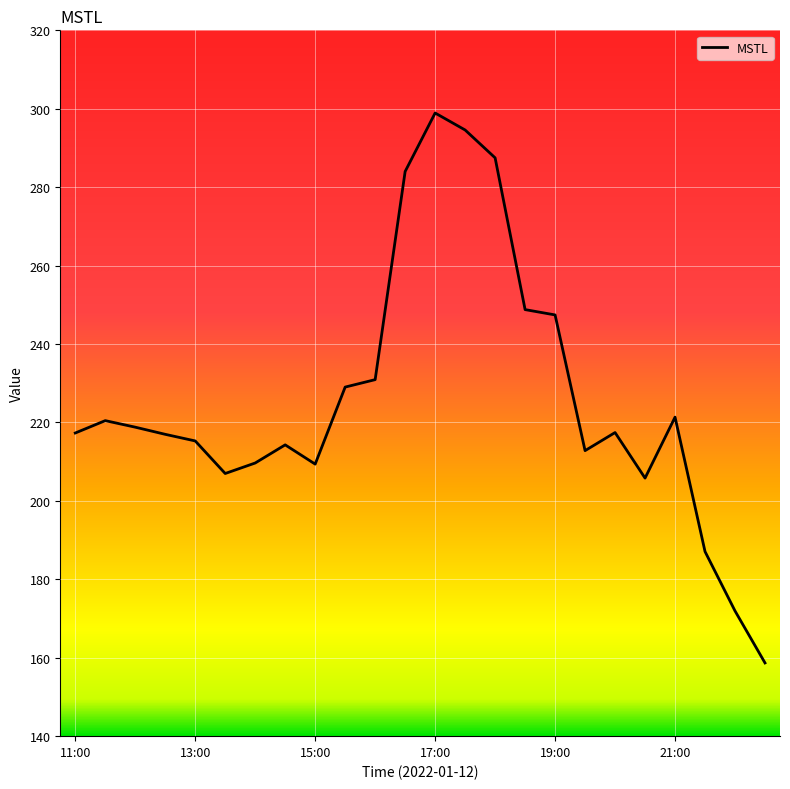

What is the greatest value displayed?

298.9